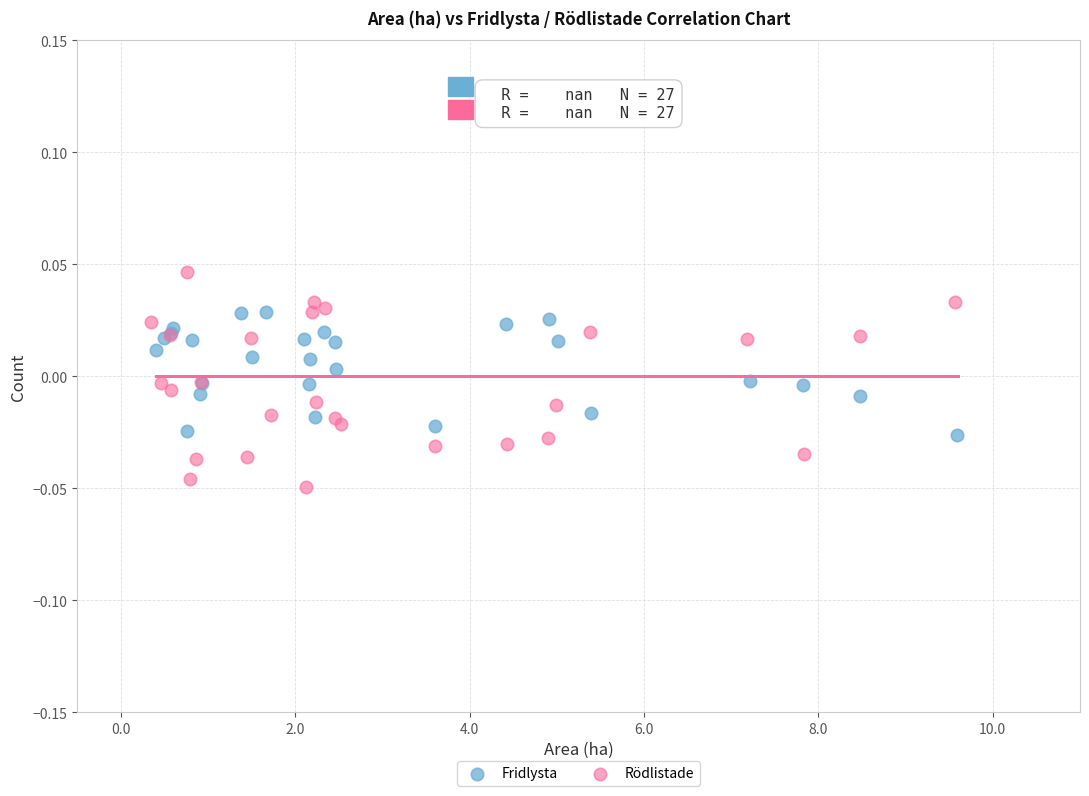

Which series contains the lowest Y value?

Rödlistade